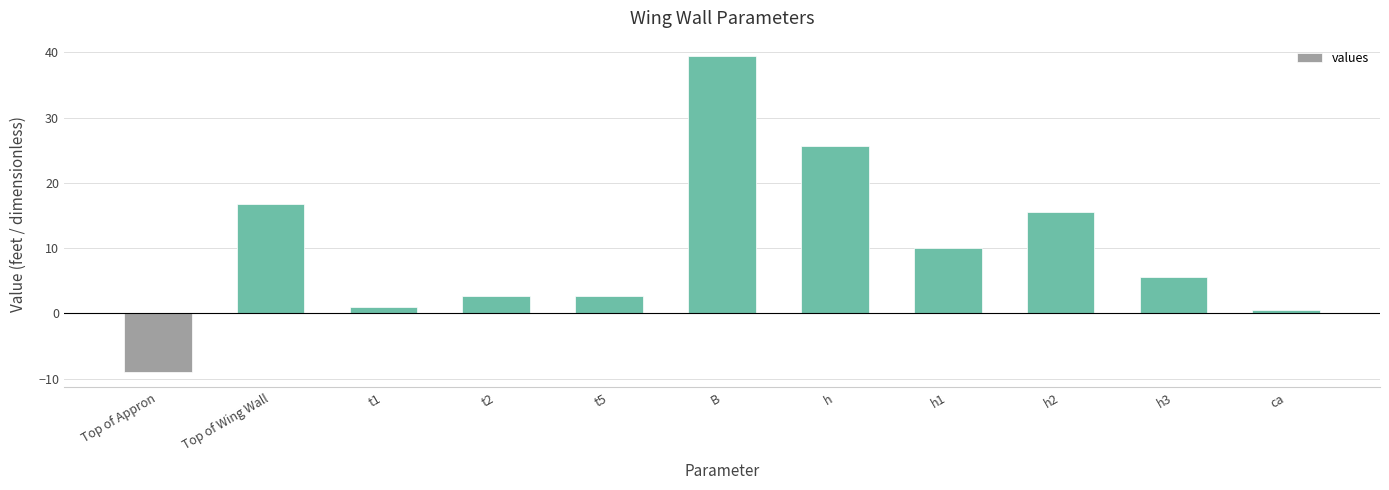

Count the number of data series in this chart.

1